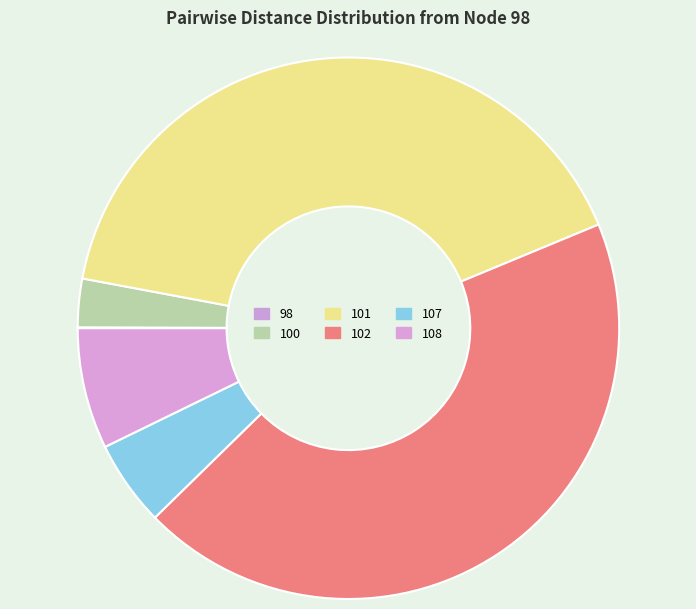

True or false: 101 accounts for 41% of the total.

True